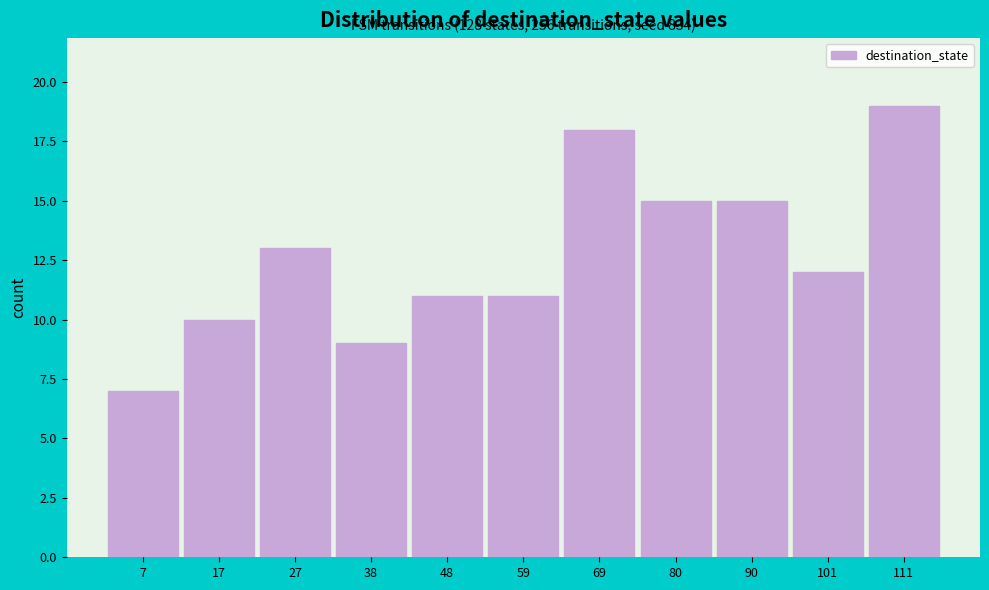

Reading left to right, transcribe all the data shown in this chart.

7	10	13	9	11	11	18	15	15	12	19